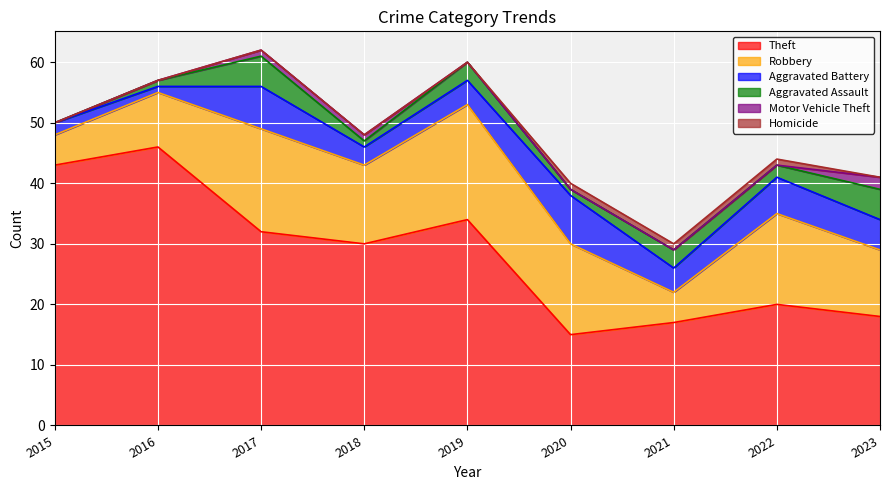

What is the value of the Aggravated Assault point at the 2nd from the left?

1